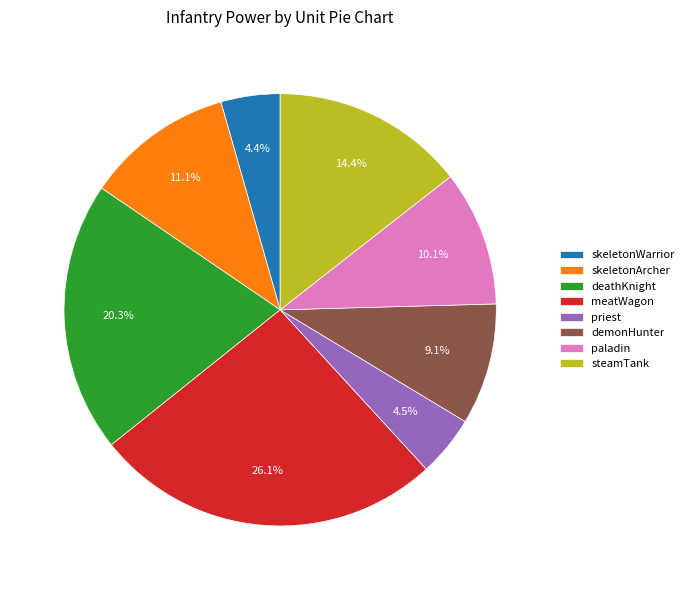

Between steamTank and skeletonWarrior, which is larger?

steamTank